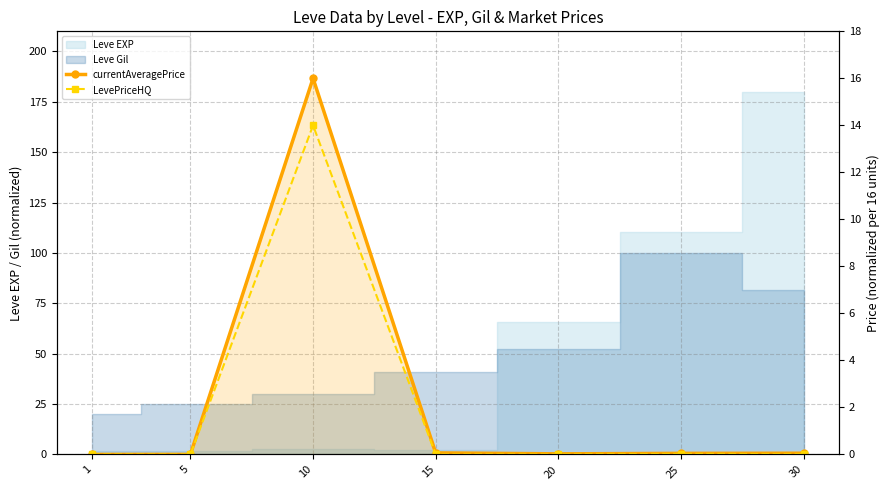

How many values in the LevePriceHQ series exceed 0?

6